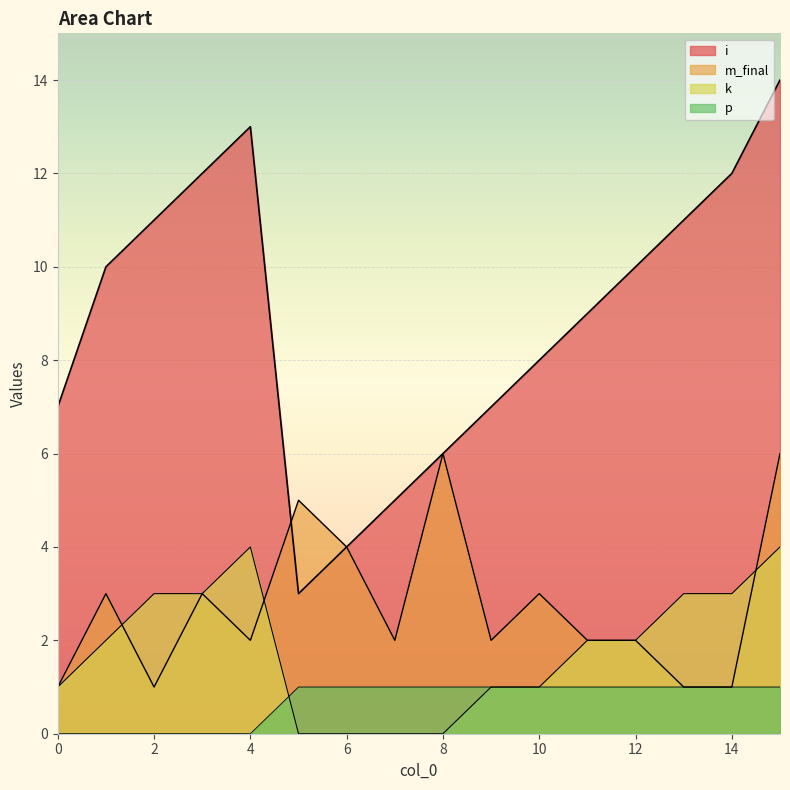

What is the highest value of the k series?

4